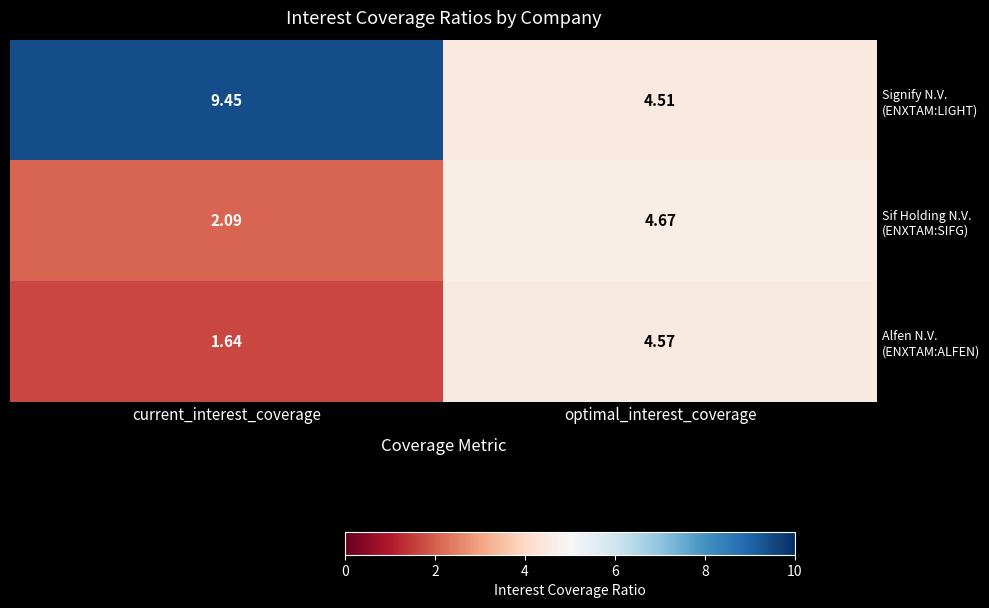

Which label corresponds to the largest value in the chart?

current_interest_coverage